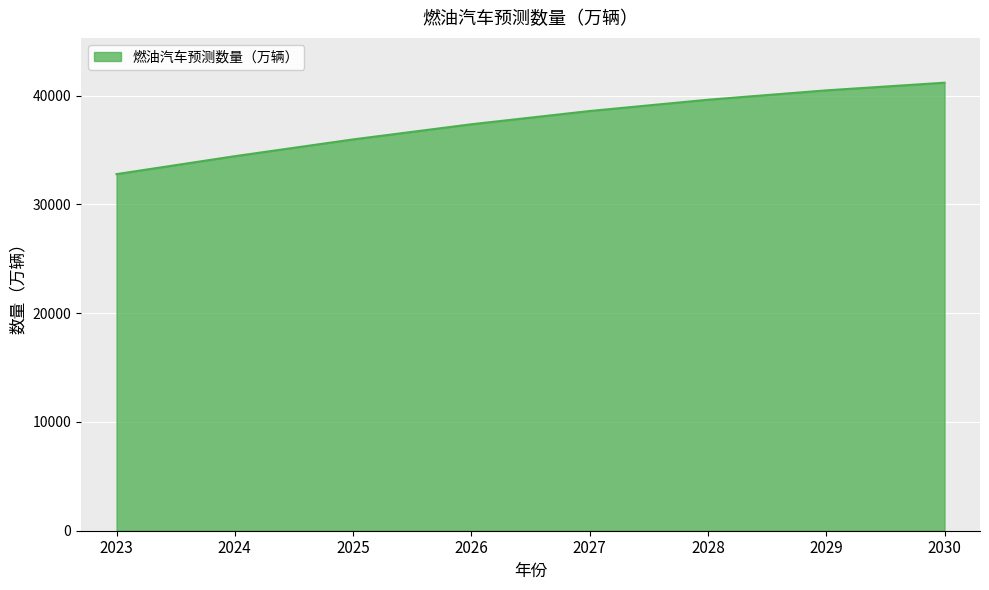

Rank the categories by value from highest to lowest.

2030, 2029, 2028, 2027, 2026, 2025, 2024, 2023